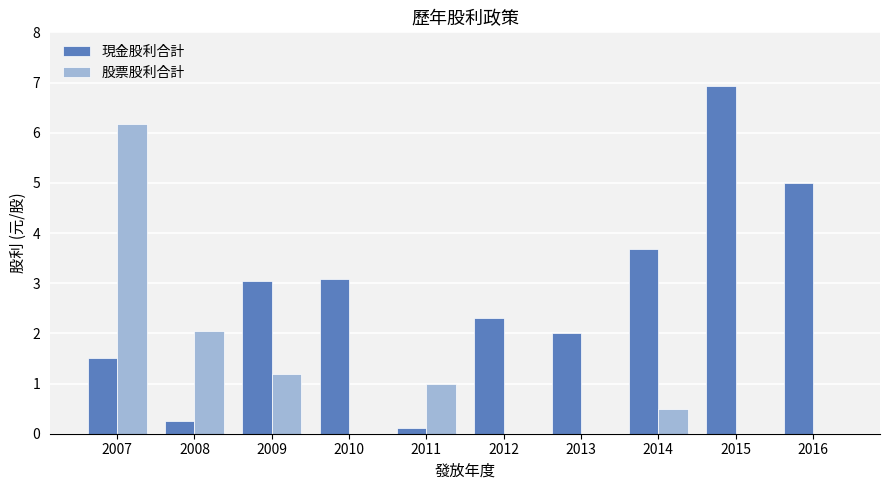

Is the value of 現金股利合計 at 2016 greater than the value of 股票股利合計 at 2014?

Yes